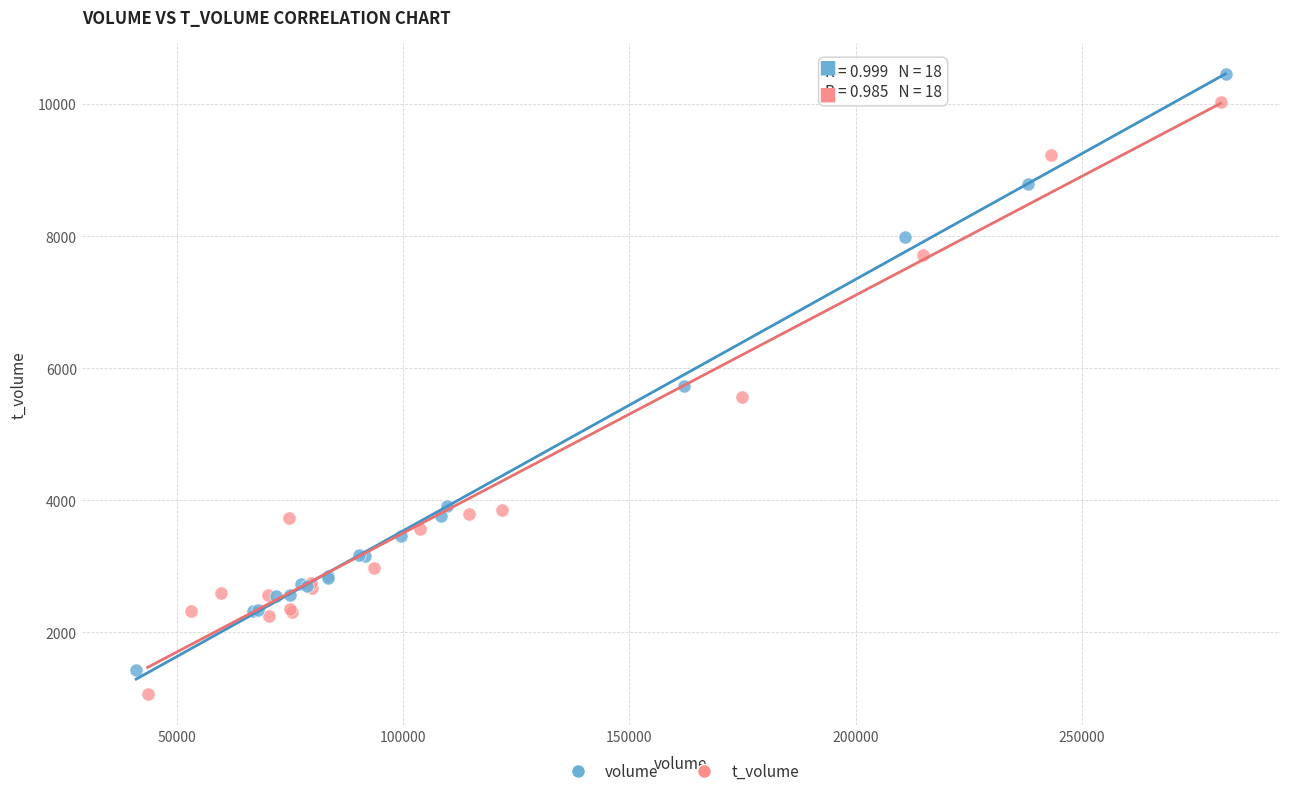

Which series has the widest spread of Y values?

volume